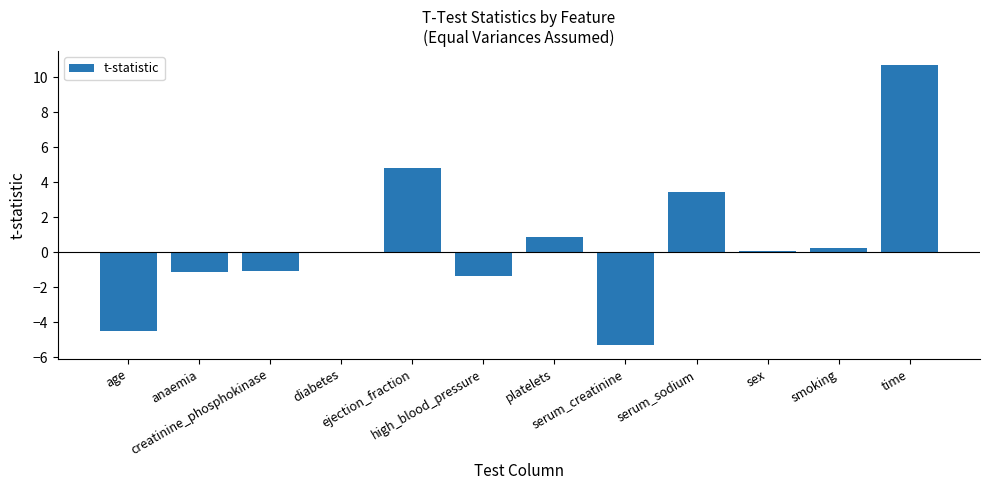

What is the difference between the values at ejection_fraction and age?

9.3